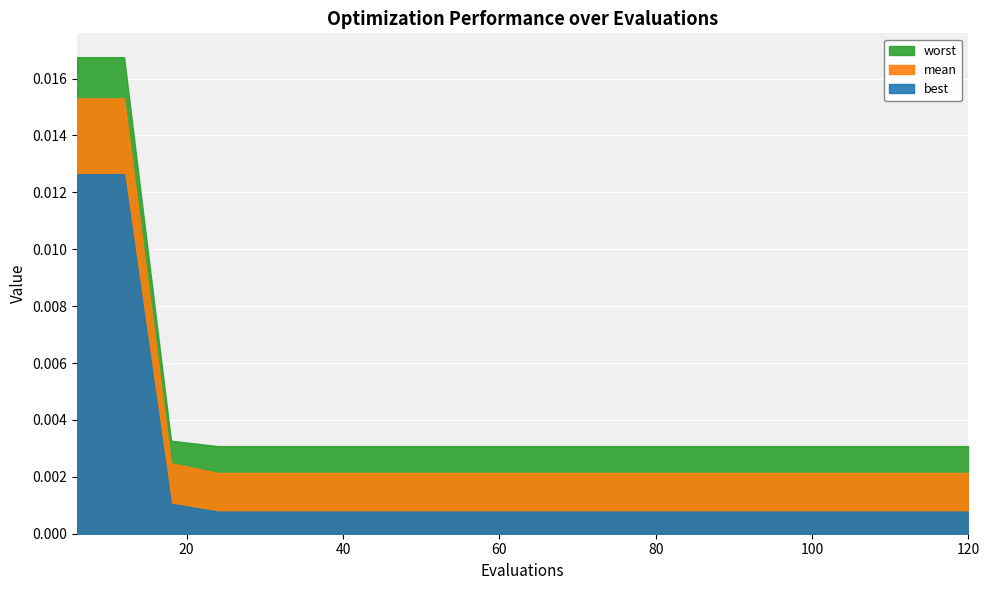

True or false: best has more than 0 interior local peaks.

False